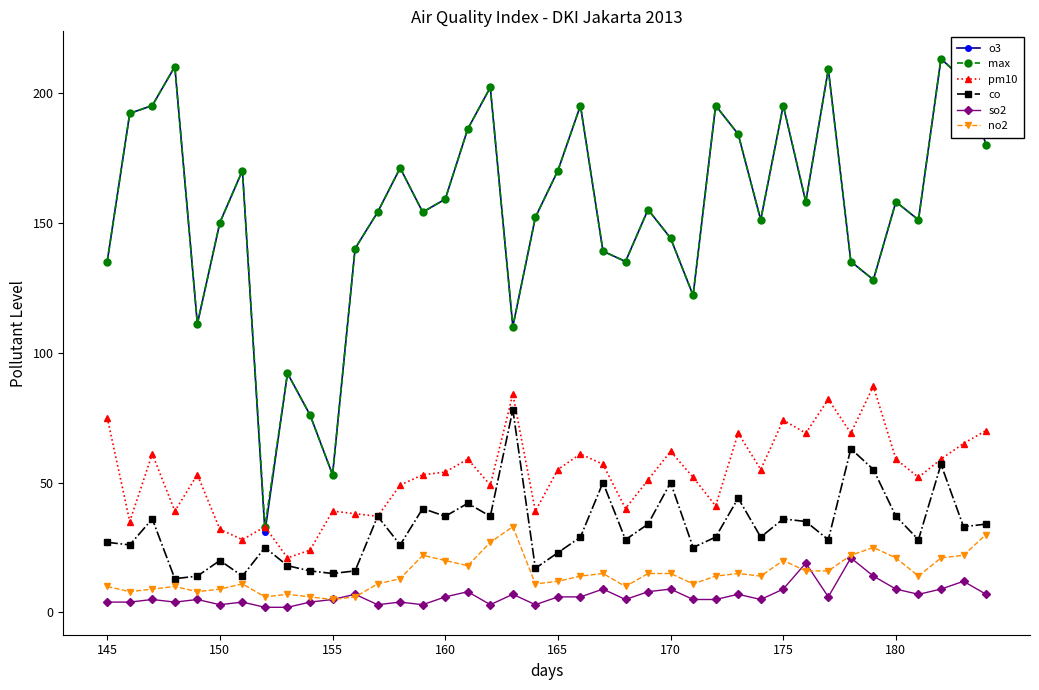

What is the greatest value displayed?

213